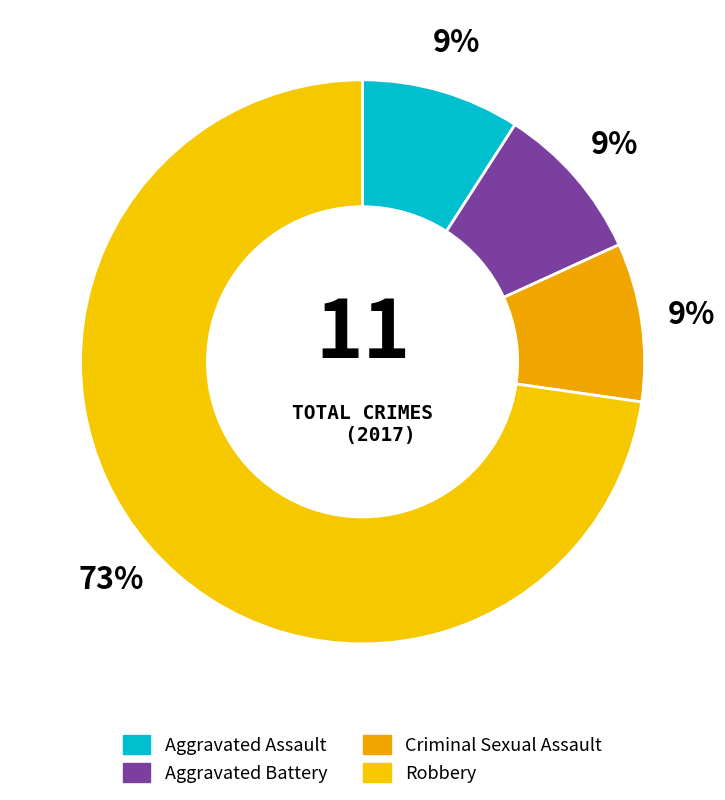

How many segments does this pie chart have?

4